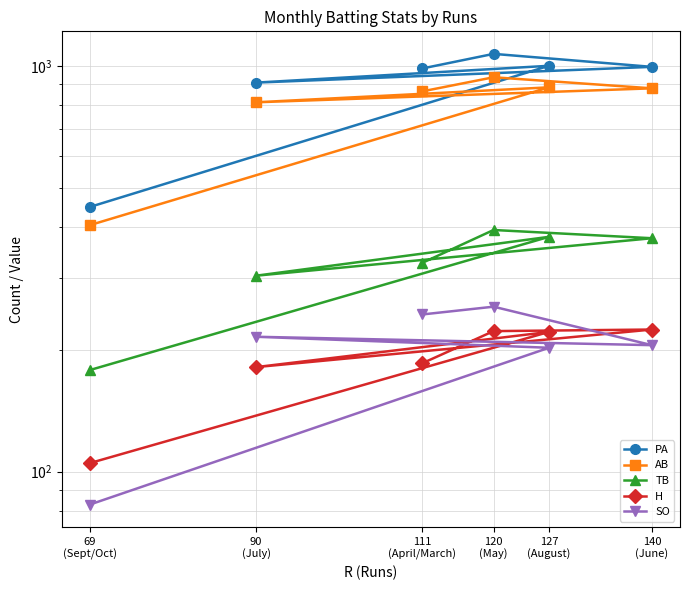

What is the sum of all H values?

1138